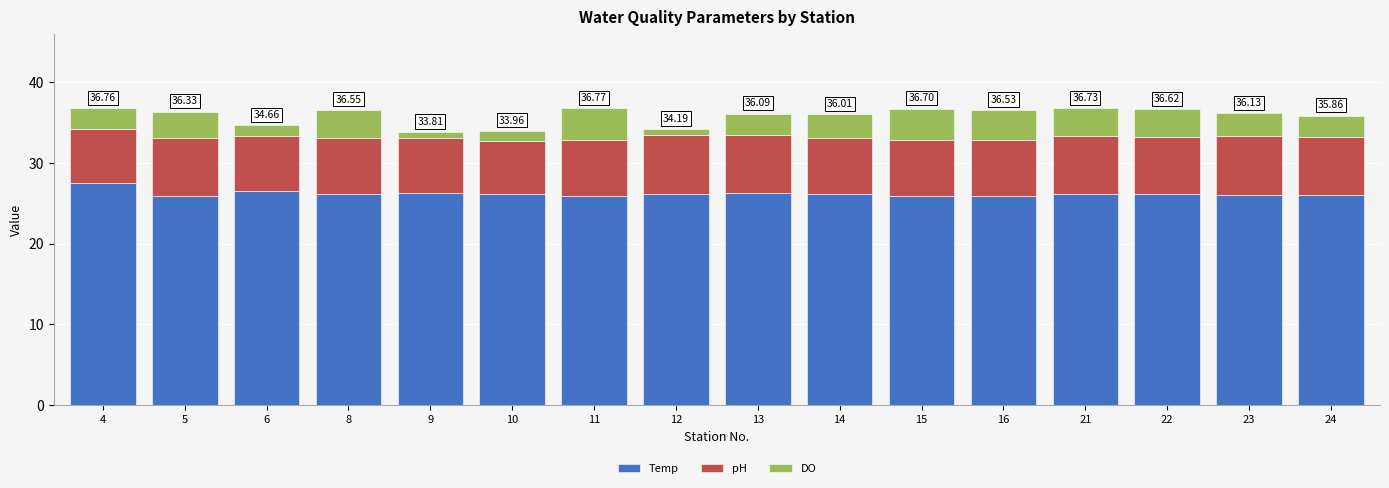

What is the total value across all series at 10?

34.0